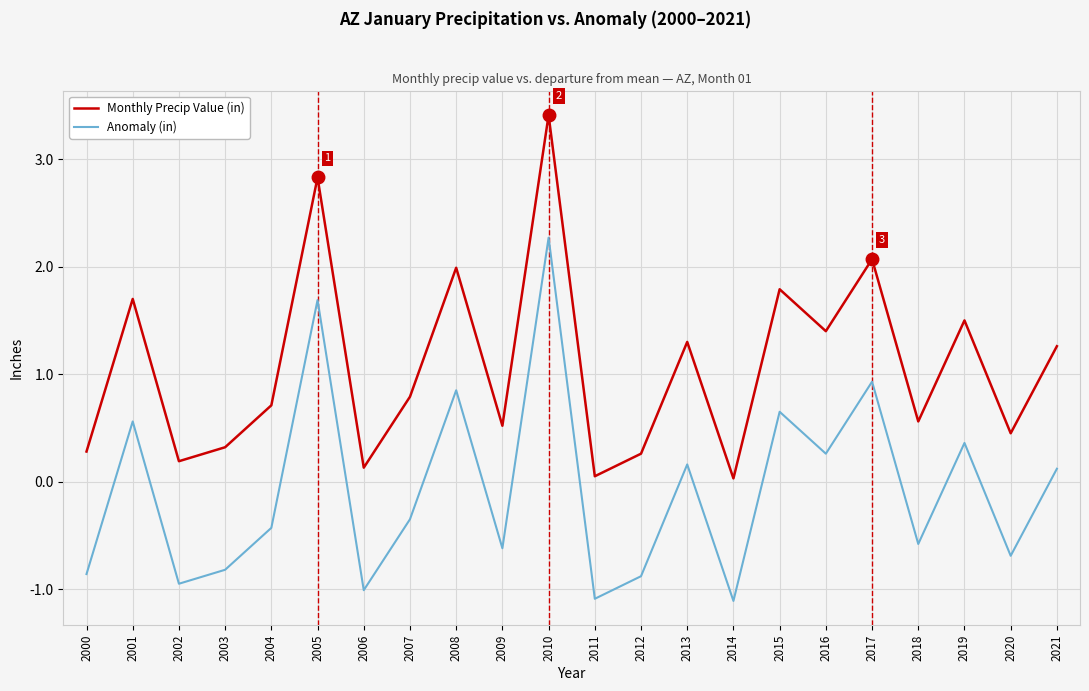

Is the value of Monthly Precip Value (in) at 2011 greater than the value of Anomaly (in) at 2019?

No